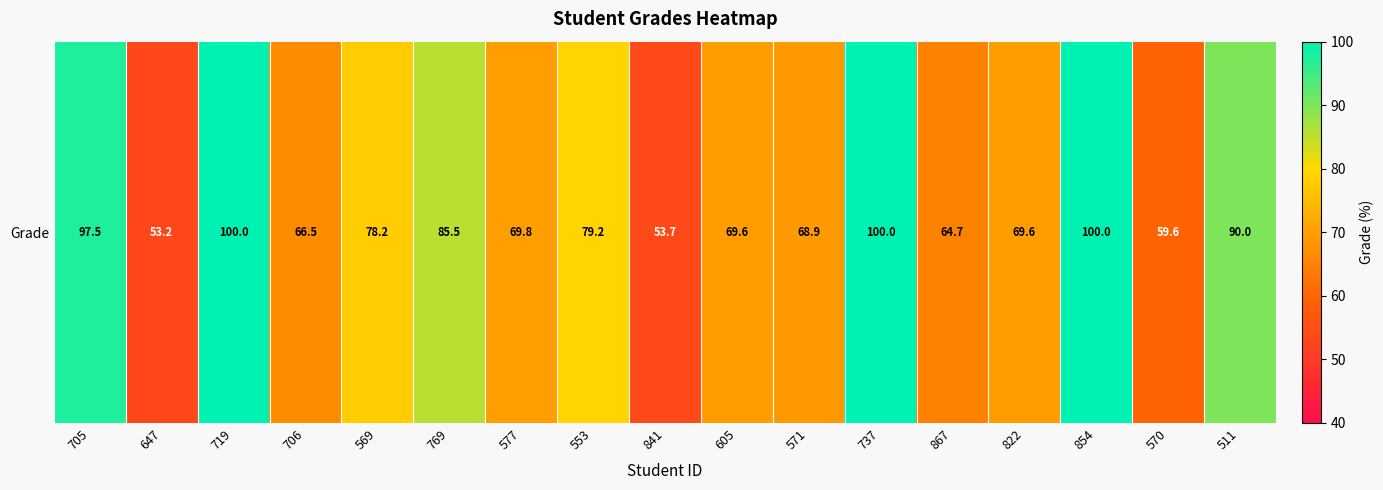

What is the ratio of the value at 705 to the value at 706?

1.5